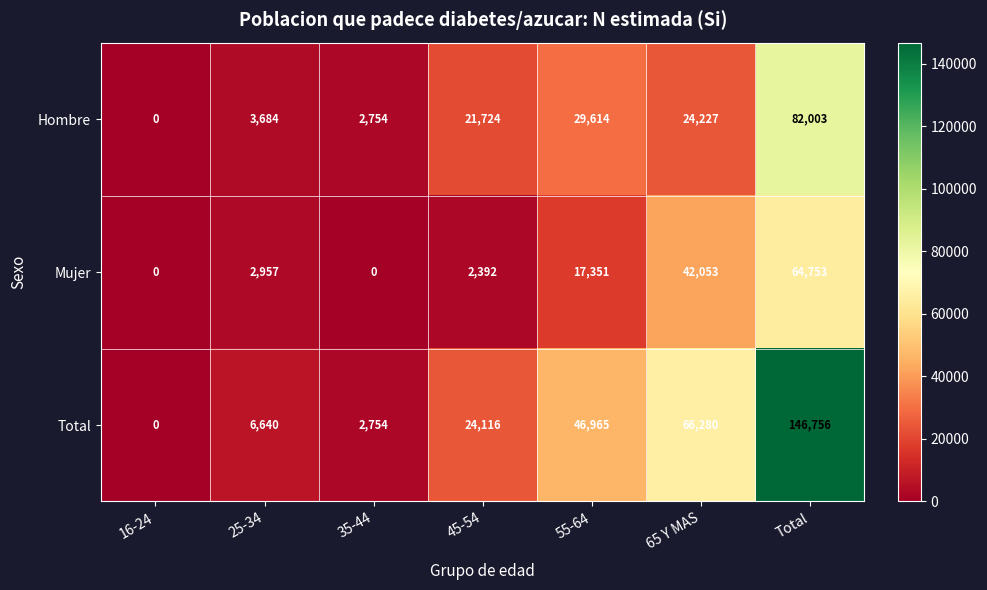

Count the number of categories in the chart.

7